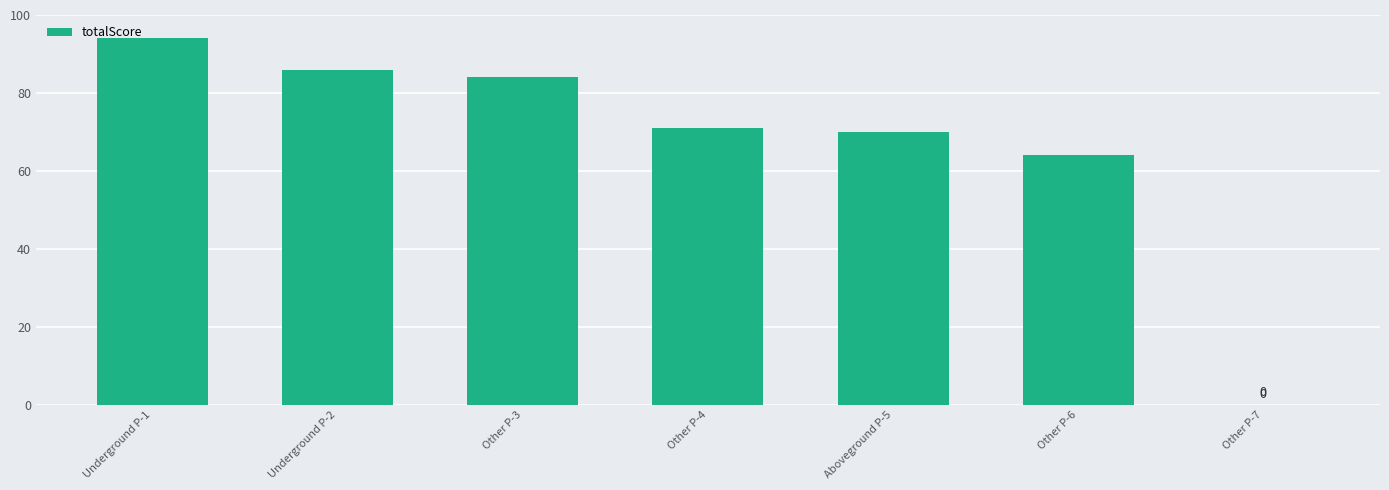

Is it true that the value at Other P-4 is 111?

False